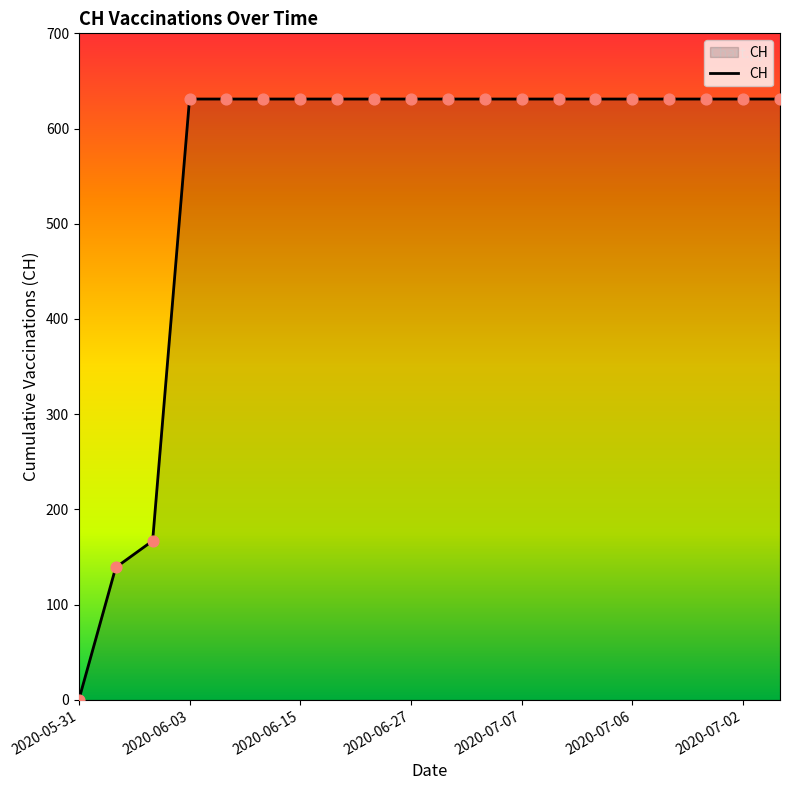

What is the maximum value shown in the chart?

631